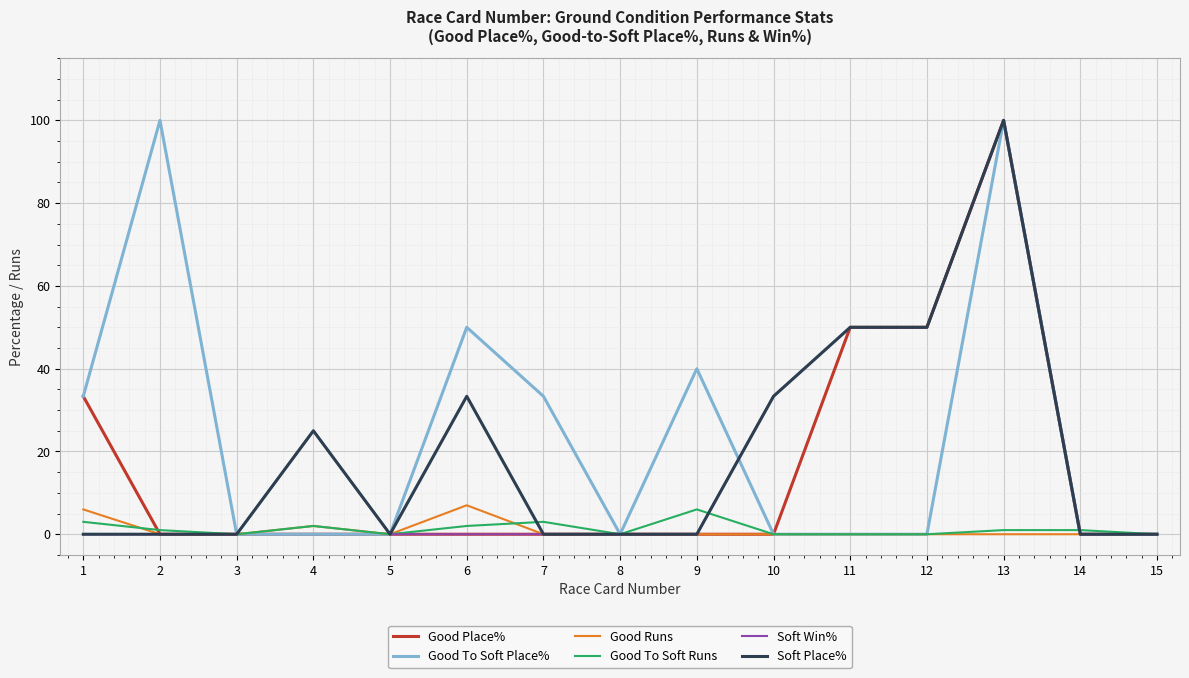

What is the highest value of the Soft Win% series?

100.0